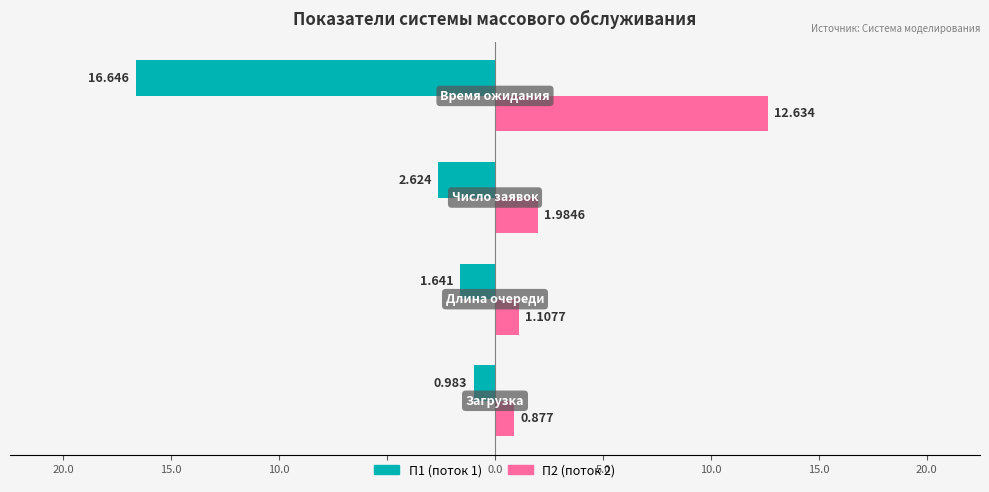

How many bars are there in each group?

2